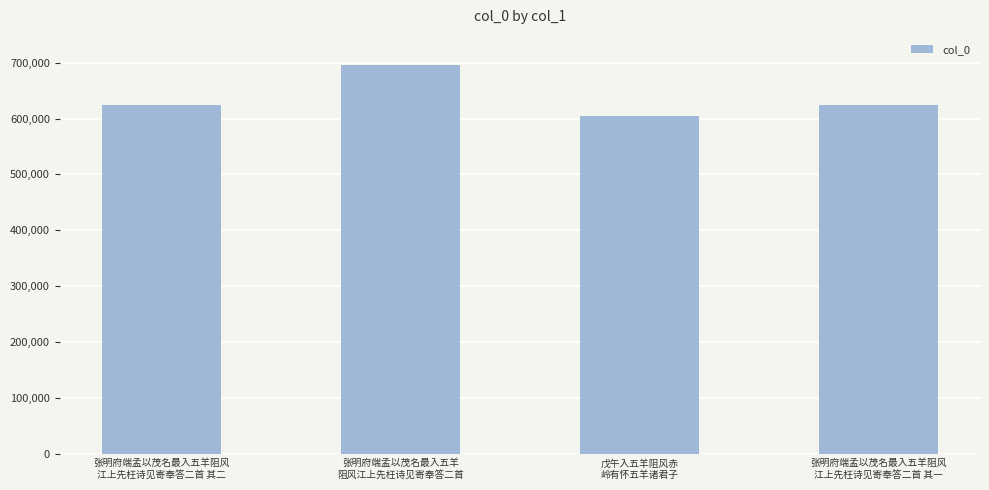

What value does the data have at 张明府端孟以茂名最入五羊阻风
江上先枉诗见寄奉答二首 其一?

624071